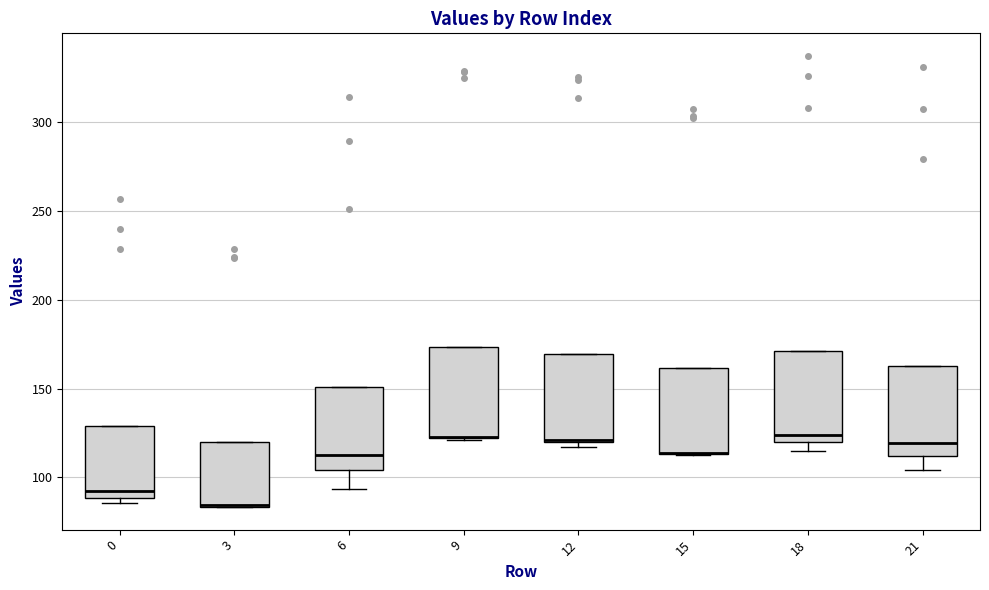

Reading left to right, read every box against the y-axis: the position of its median line, the range the box covers, and the ends of its whiskers. The values are not printed on the chart, so give them approximately, as read against the axis.

0: median 95, box 90 to 130, whiskers 85 to 130
3: median 85 (drawn on the box's lower edge), box 85 to 120, whiskers 85 to 120
6: median 115, box 105 to 150, whiskers 95 to 150
9: median 125 (drawn on the box's lower edge), box 120 to 175, whiskers 120 to 175
12: median 120, box 120 to 170, whiskers 115 to 170
15: median 115 (drawn on the box's lower edge), box 115 to 160, whiskers 115 to 160
18: median 125, box 120 to 170, whiskers 115 to 170
21: median 120, box 110 to 165, whiskers 105 to 165